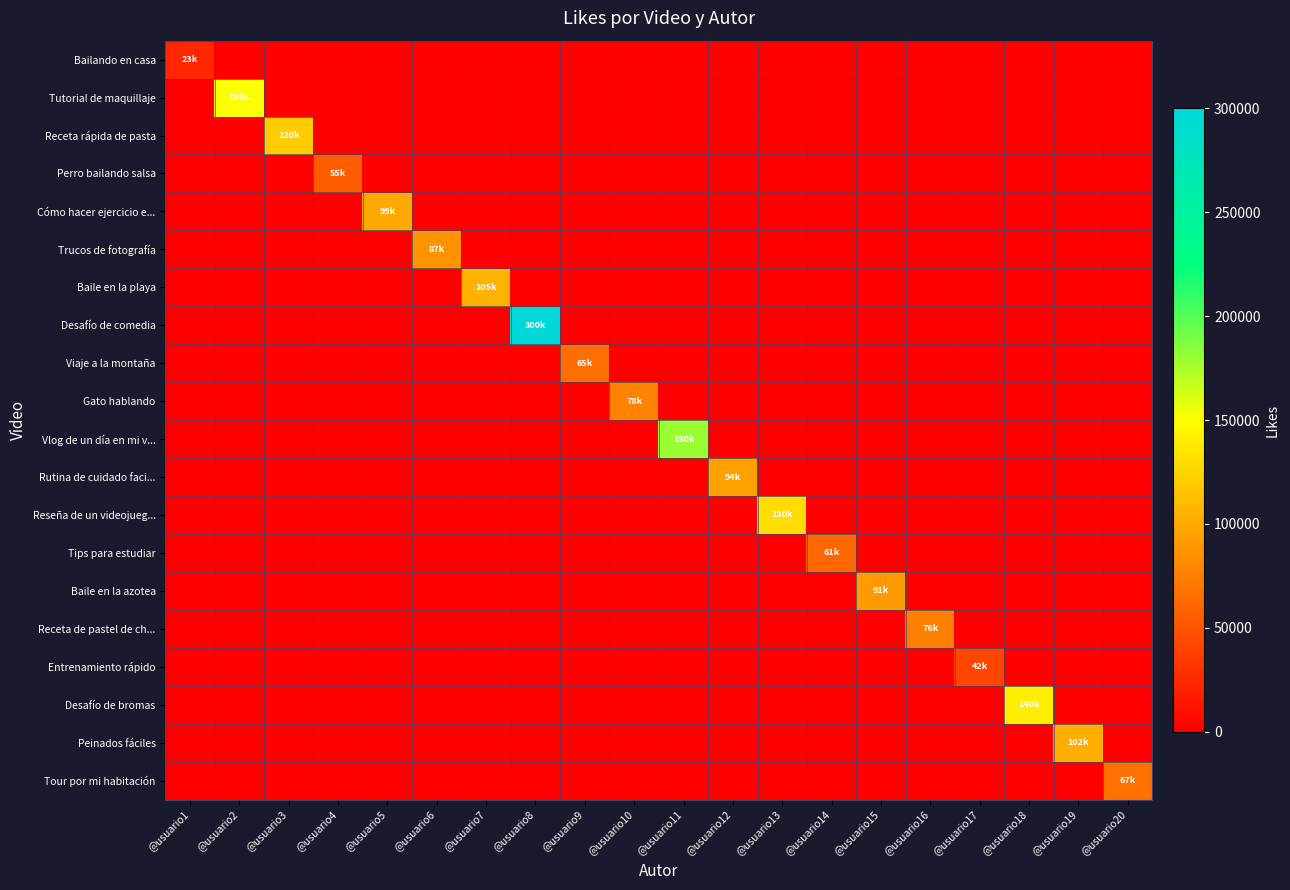

Which series has the largest range (max minus min)?

Desafío de comedia